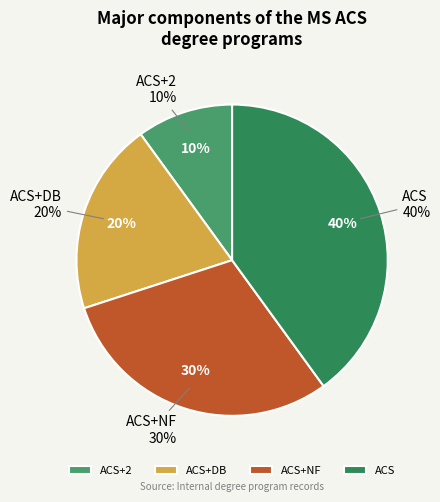

How many slices are in this pie chart?

4